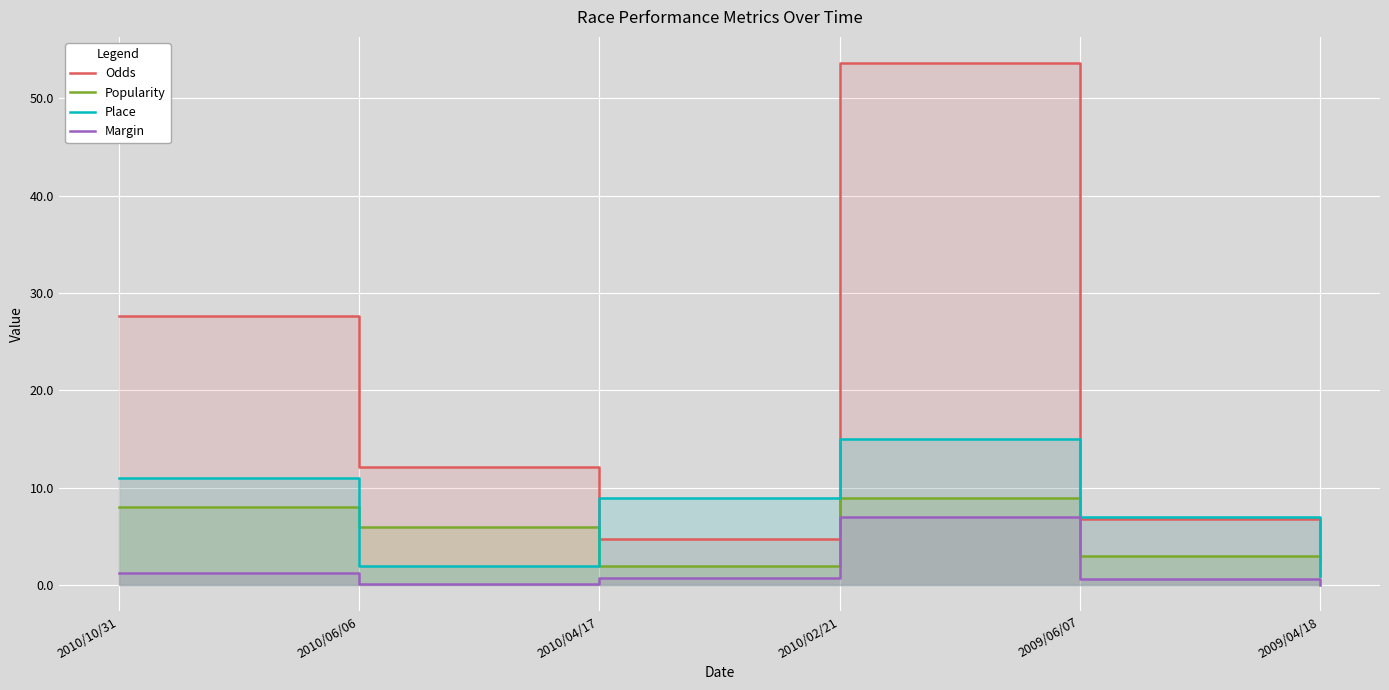

Between 2010/04/17 and 2009/04/18, which series saw the biggest shift?

Place